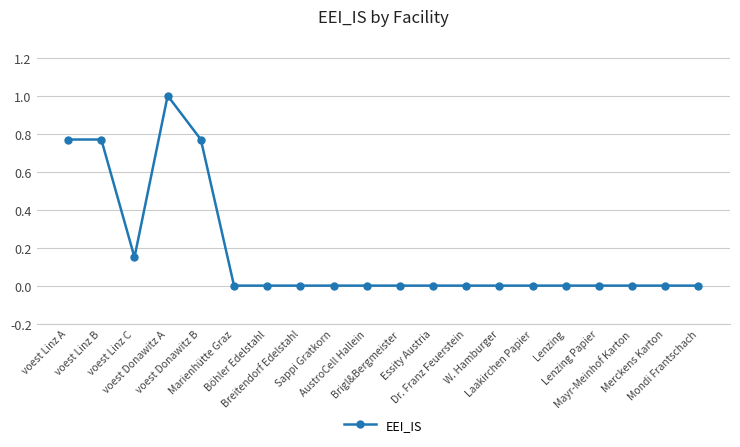

What is the difference between the maximum and second lowest values?

1.0